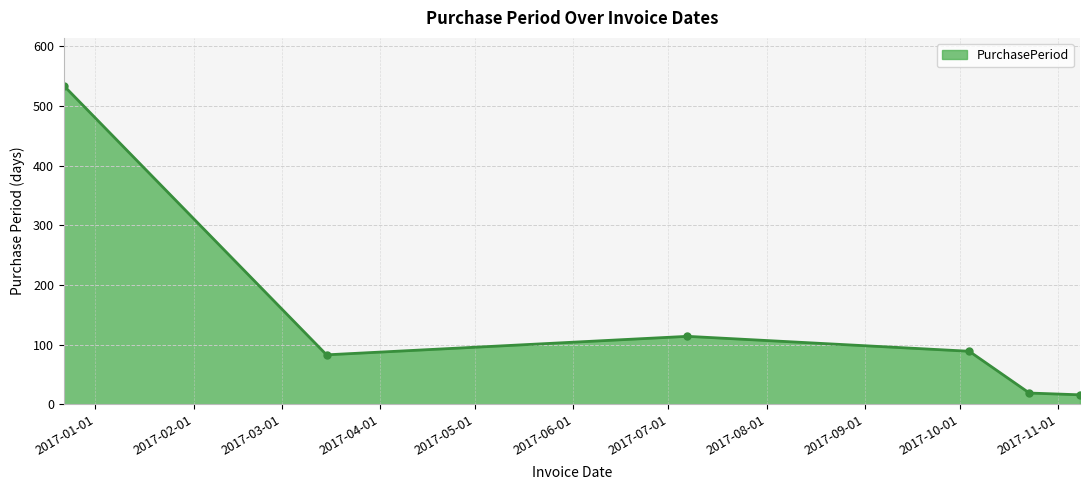

What is the value of the 4th point from the left?

89